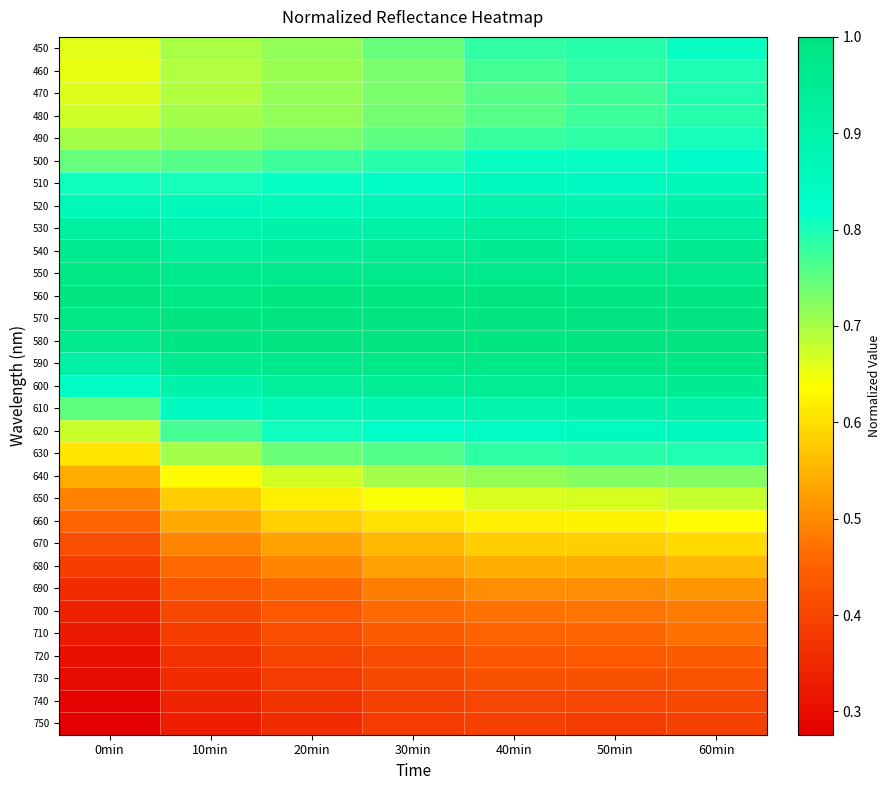

Count the number of data series in this chart.

31